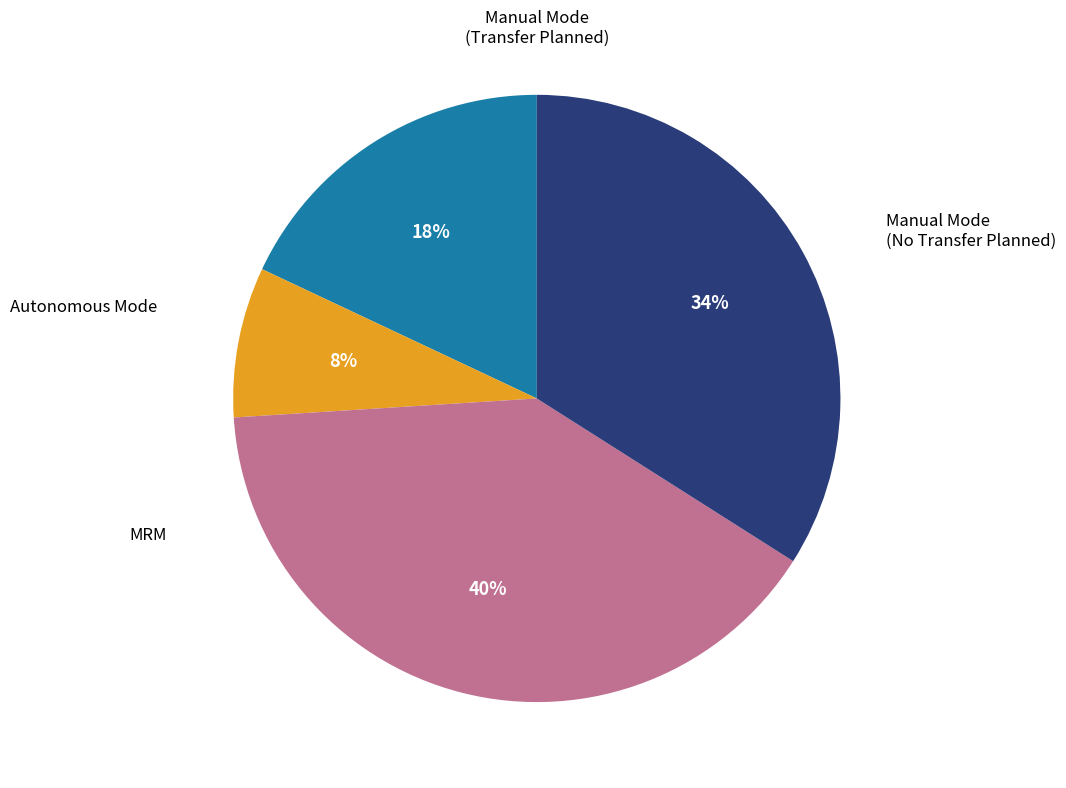

To the nearest percent, what is the difference between the largest and smallest slice percentages?

32%